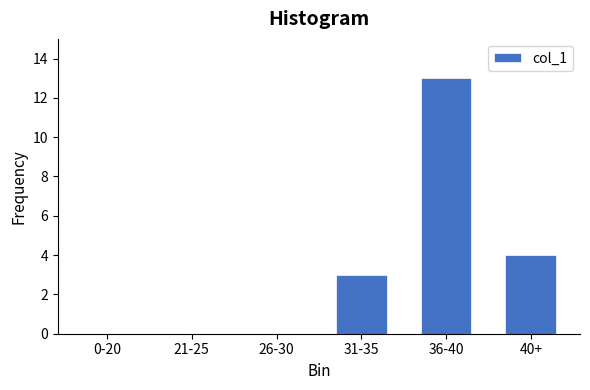

Reading right to left, list all the values displayed in this chart.

40+=4	36-40=13	31-35=3	26-30=0	21-25=0	0-20=0